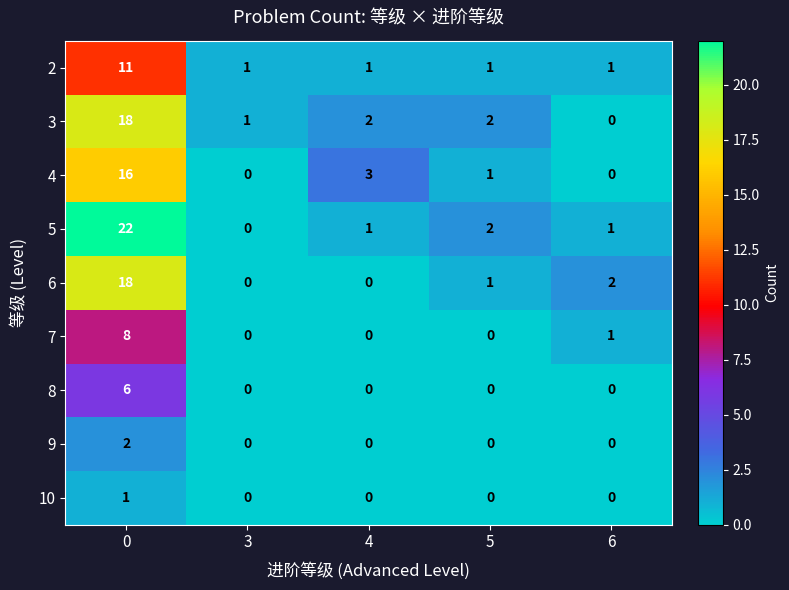

The value of 6 at 0 is 18. True or false?

True